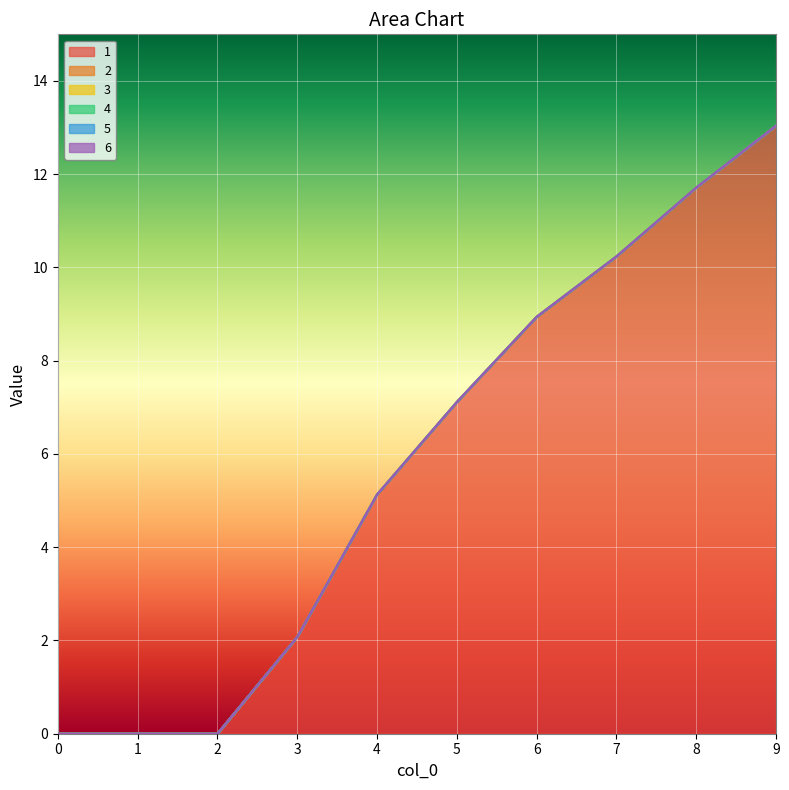

Is it true that 6 equals 0.0 at 9?

True